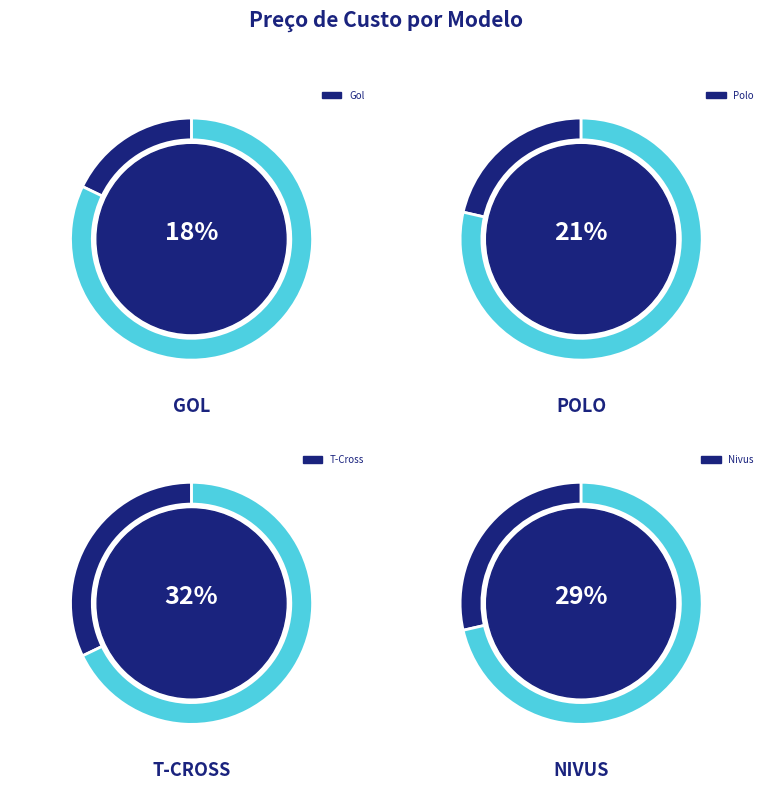

Does Nivus account for over 50% of the chart?

No